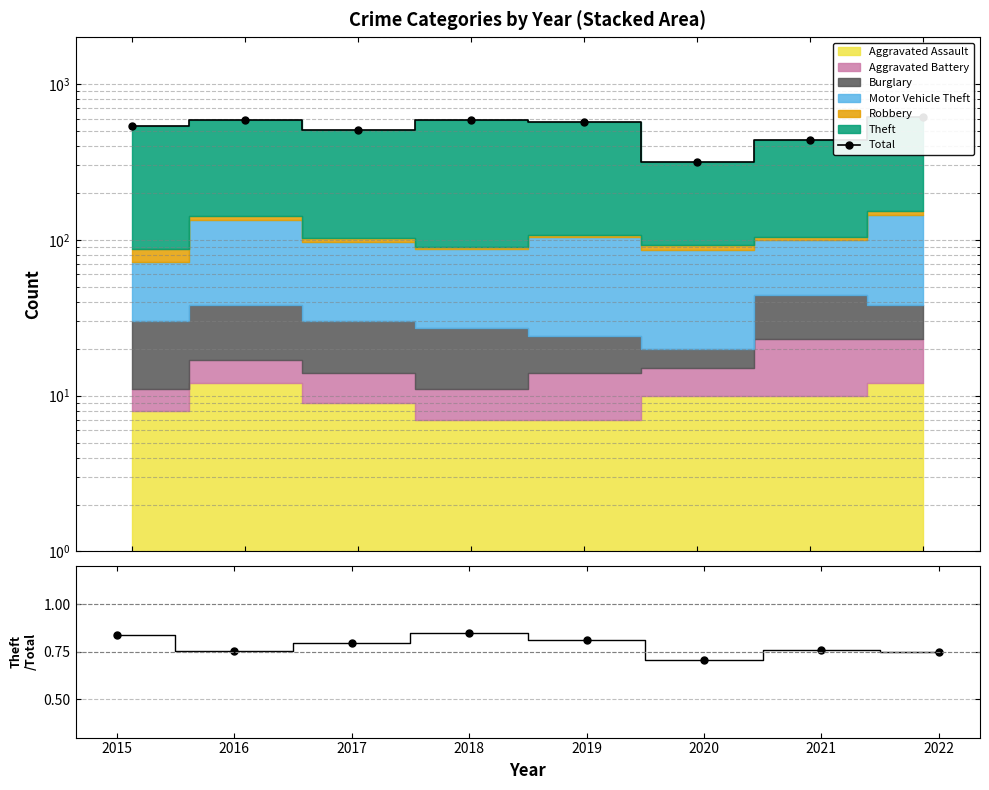

At which category is the sum across all series the highest?

2022